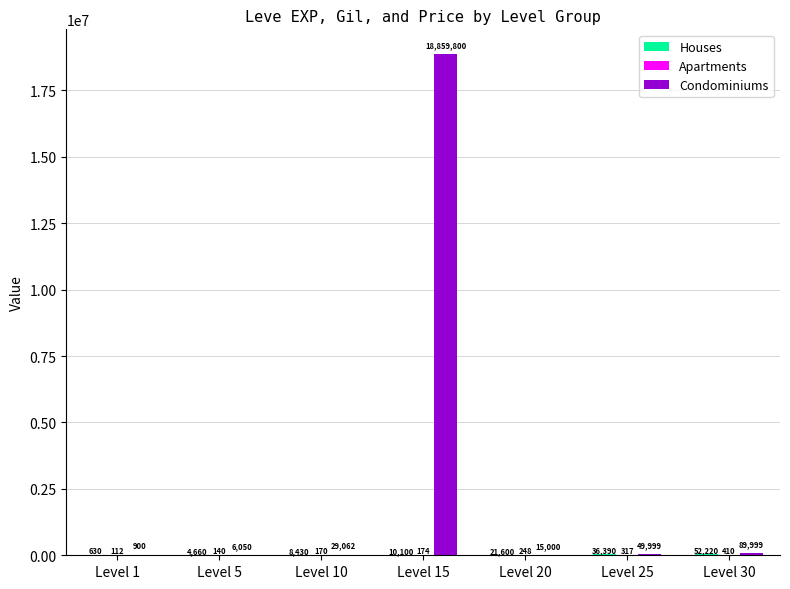

What is the sum of the Condominiums values at Level 25 and Level 5?

56049